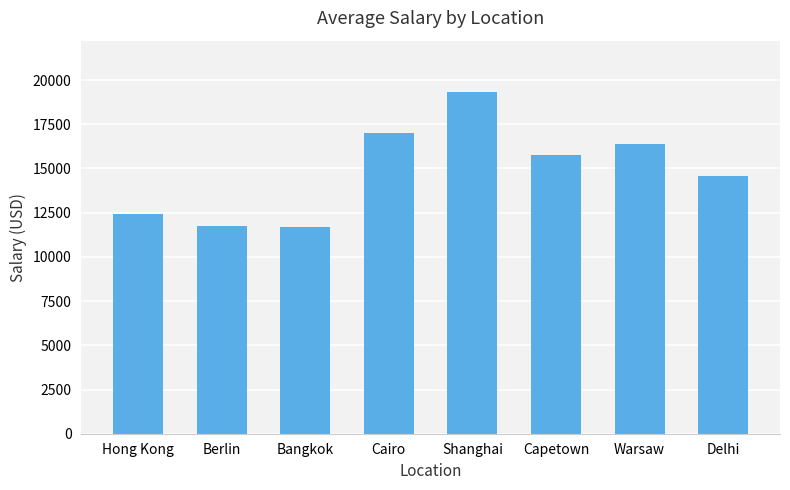

What is the sum of all values?

118991.0